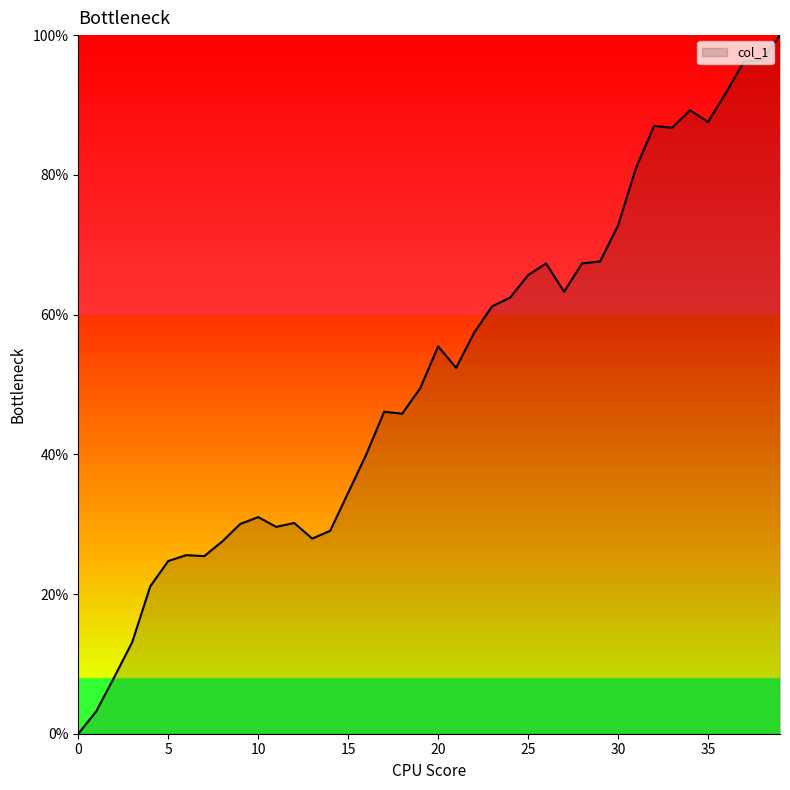

What is the maximum value shown in the chart?

100.0